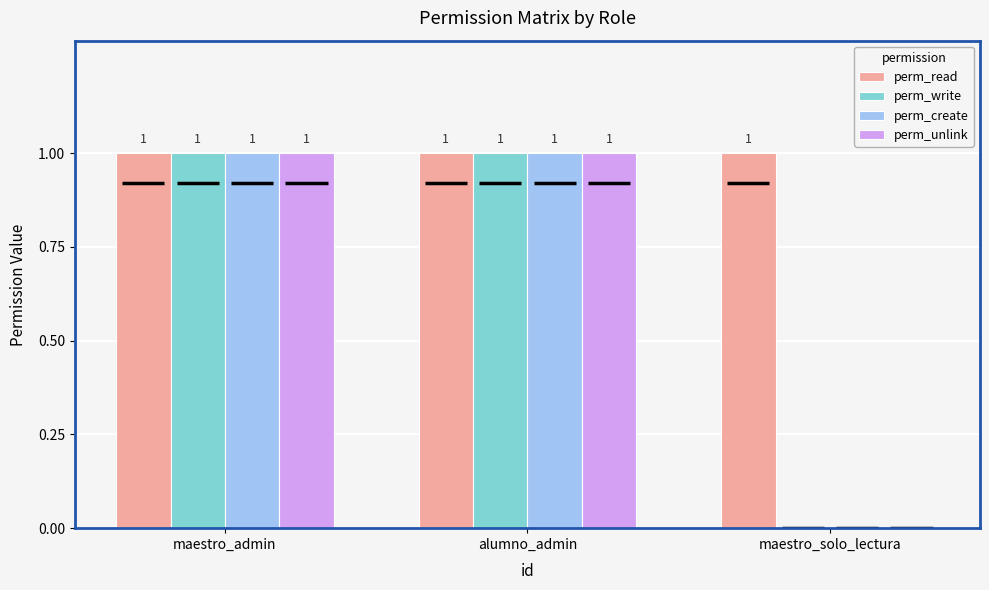

Reading left to right, extract all data points from this chart.

perm_read: maestro_admin=1	alumno_admin=1	maestro_solo_lectura=1
perm_write: maestro_admin=1	alumno_admin=1	maestro_solo_lectura=0
perm_create: maestro_admin=1	alumno_admin=1	maestro_solo_lectura=0
perm_unlink: maestro_admin=1	alumno_admin=1	maestro_solo_lectura=0